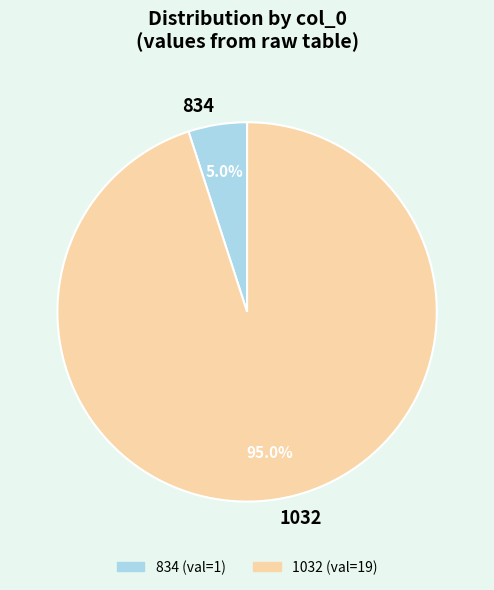

Which has a higher value, 1032 or 834?

1032